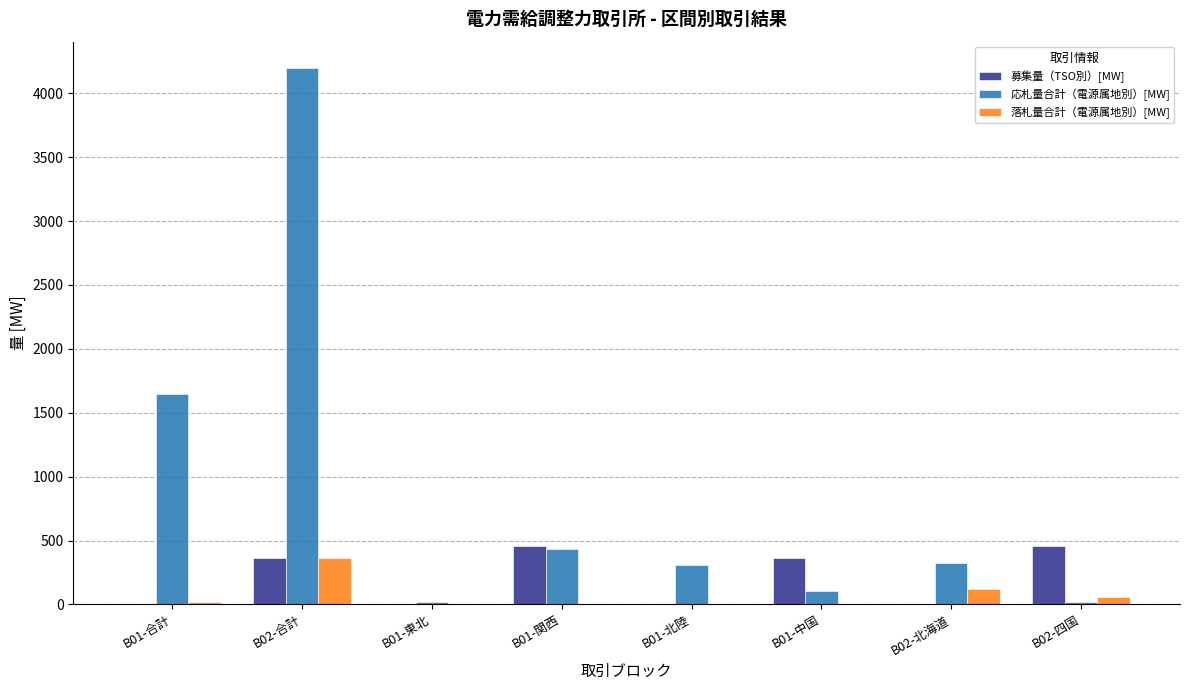

The value of 応札量合計（電源属地別）[MW] at B02-北海道 is 121.1. True or false?

False